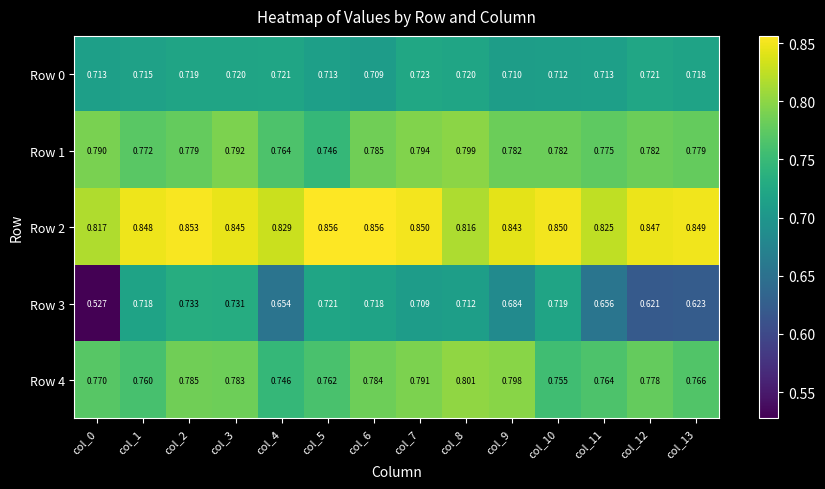

Is the value of Row 1 at col_4 greater than the value of Row 0 at col_6?

Yes